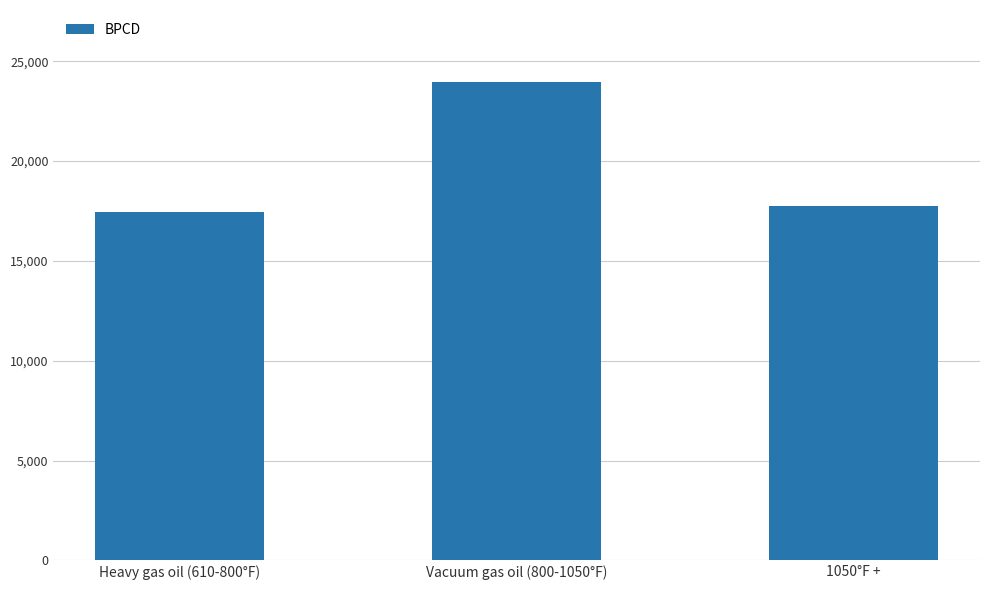

What is the difference between the maximum and minimum values?

6542.9